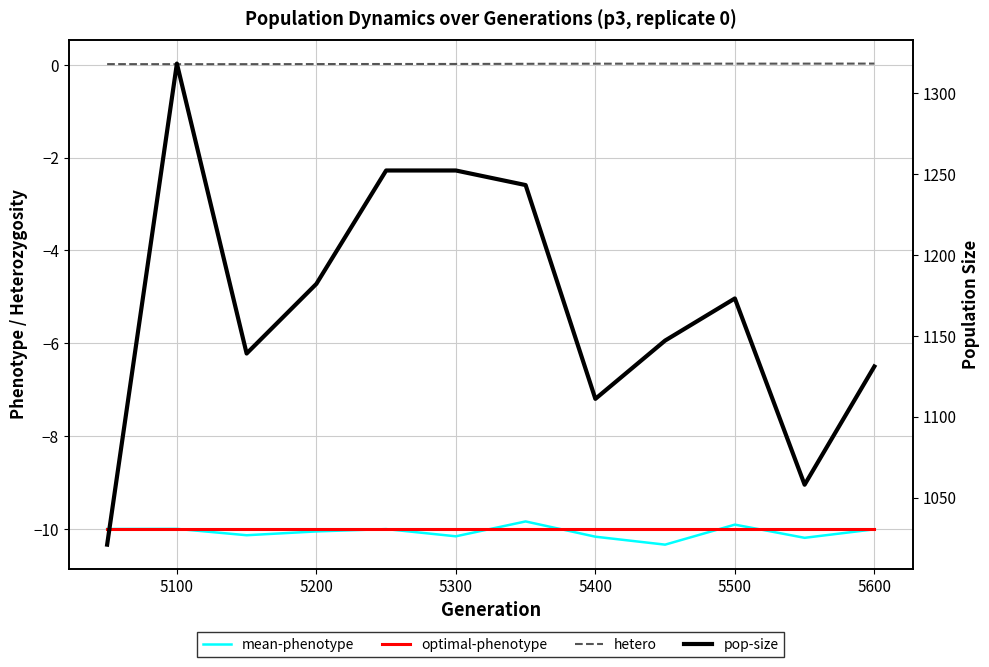

Is the value of mean-phenotype at 8 greater than the value of hetero at 11?

No